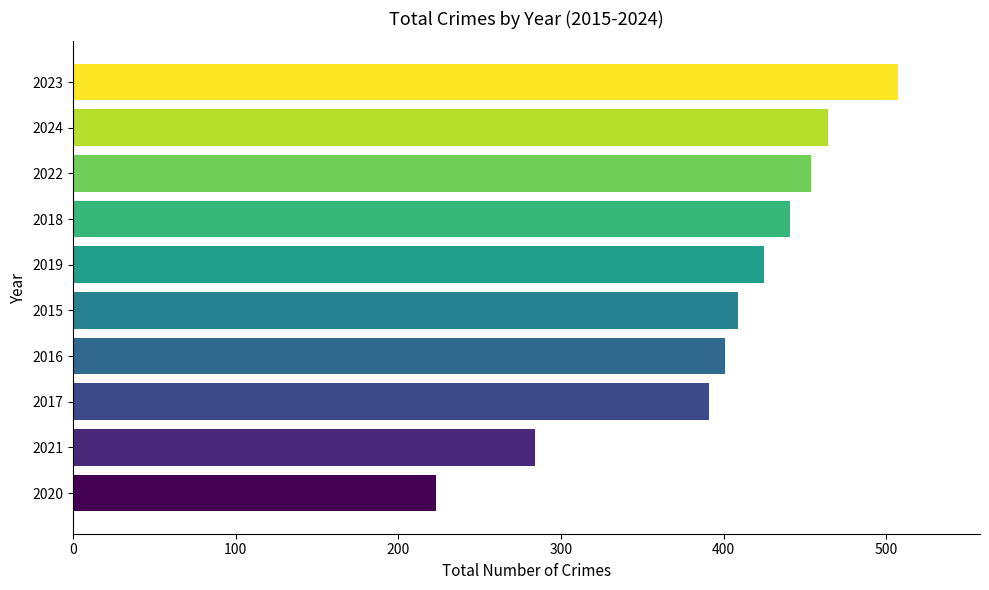

What is the ratio of the value at 2017 to the value at 2019?

0.9